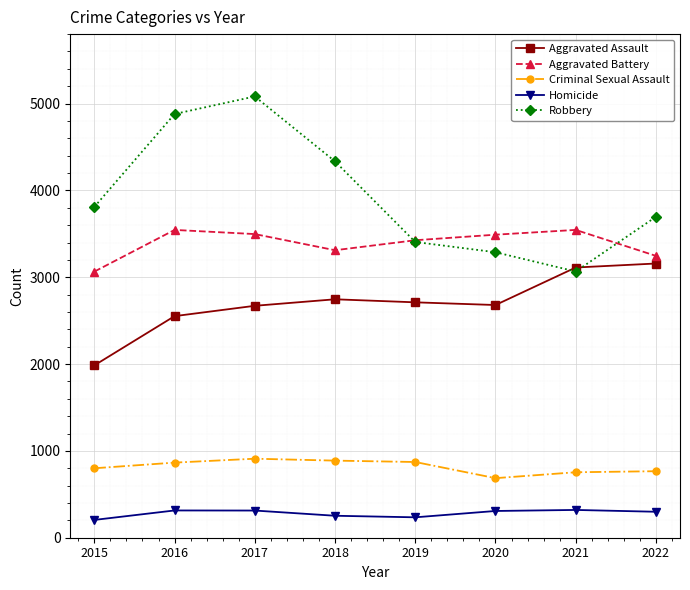

What is the maximum value for Aggravated Battery?

3545